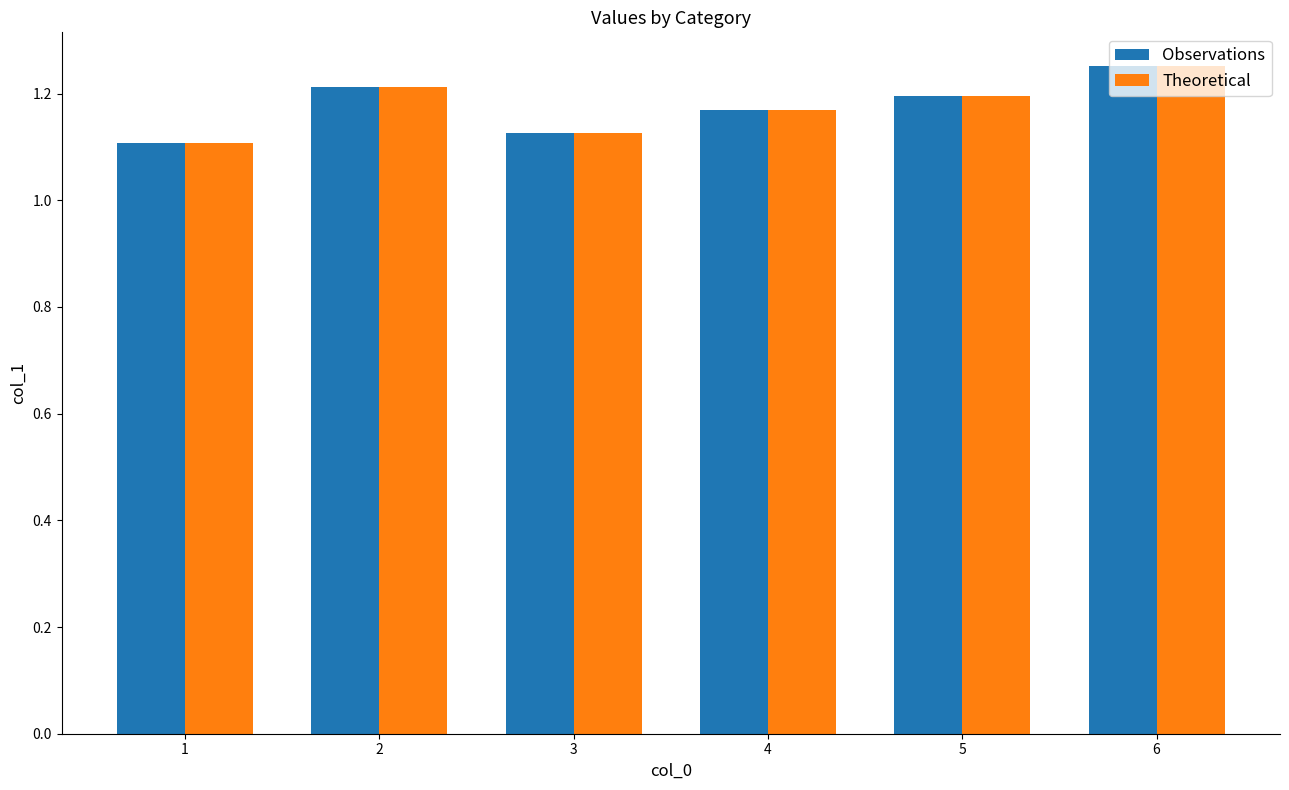

What are all the series names shown in the legend?

Observations, Theoretical